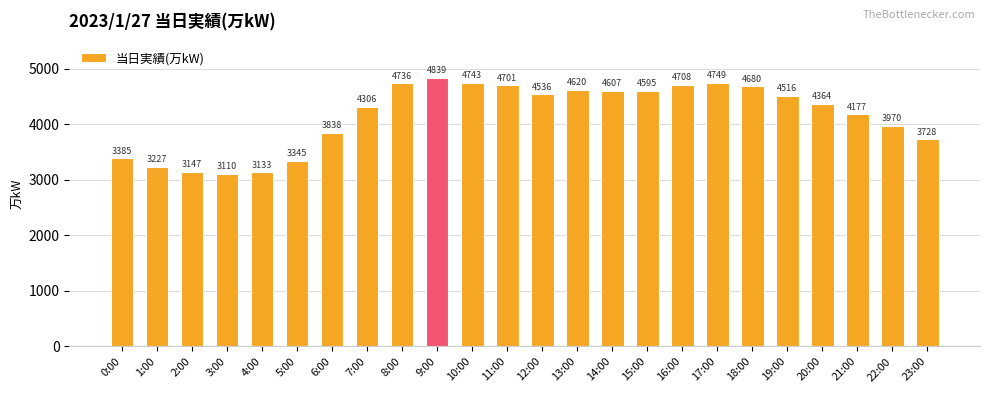

Read the value at 8:00, to the nearest 100.

4700